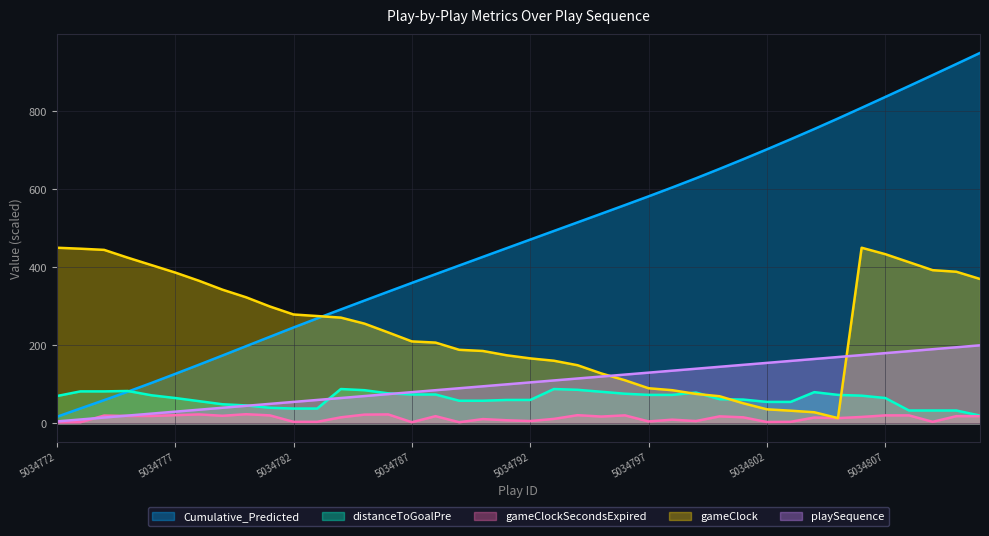

What is the value of the gameClock point at the 36th from the left?

433.5